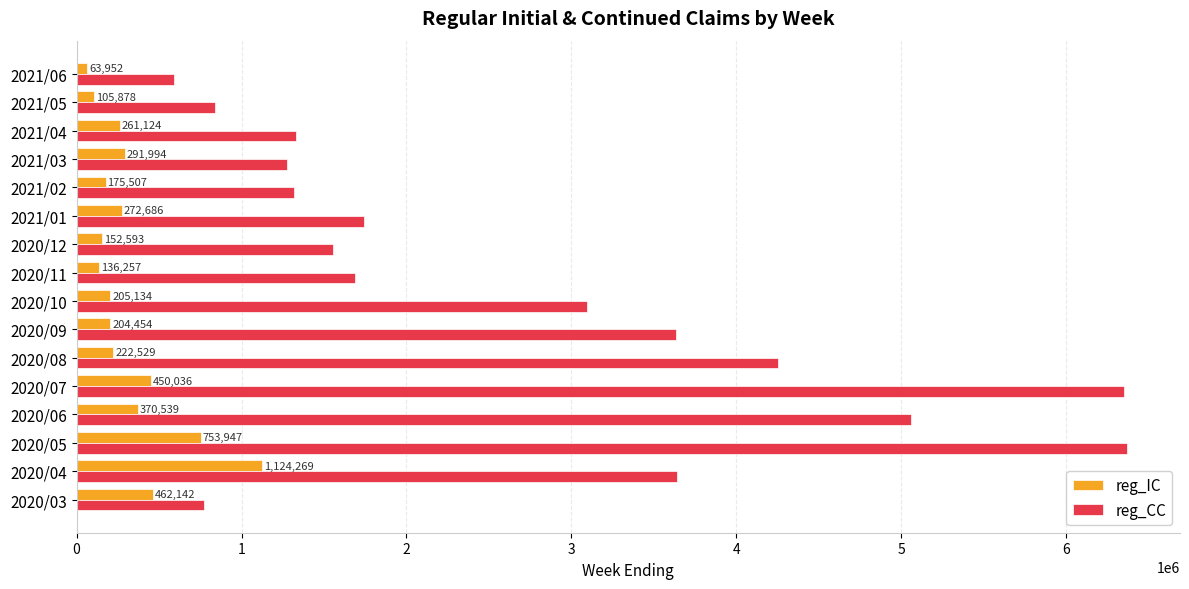

What is the difference between the maximum and second lowest values in the reg_CC series?

5598337